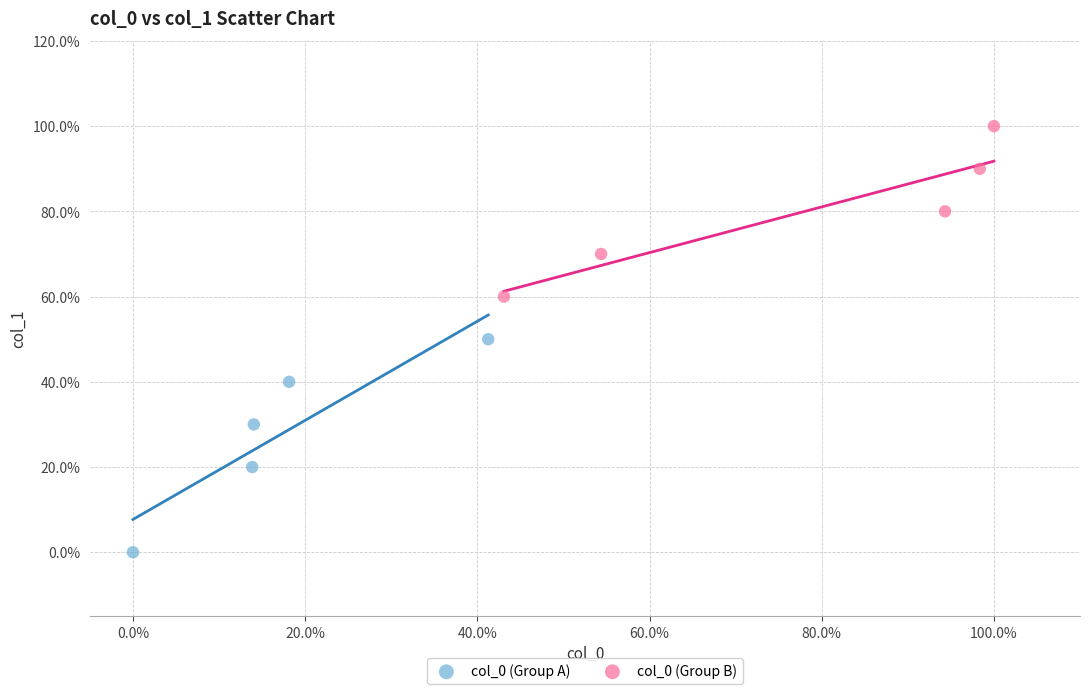

Which series has the widest spread of Y values?

col_0 (Group A)